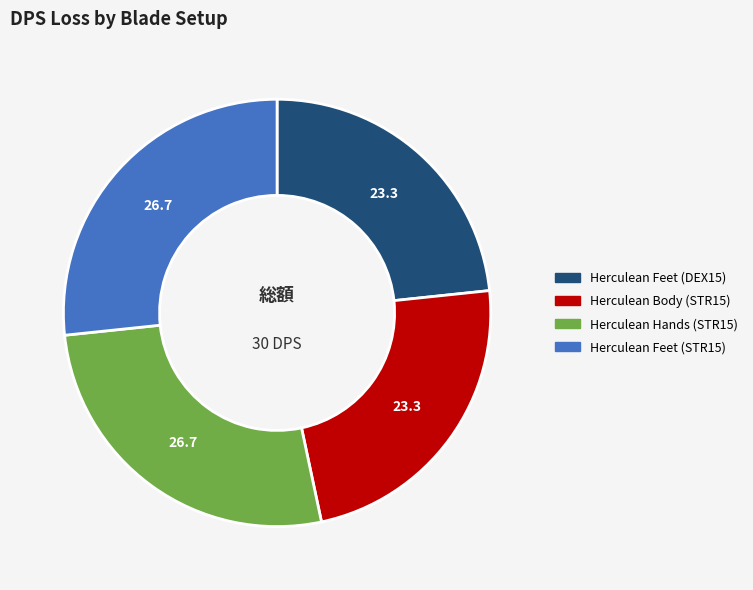

Does Herculean Feet (STR15) account for over 50% of the chart?

No